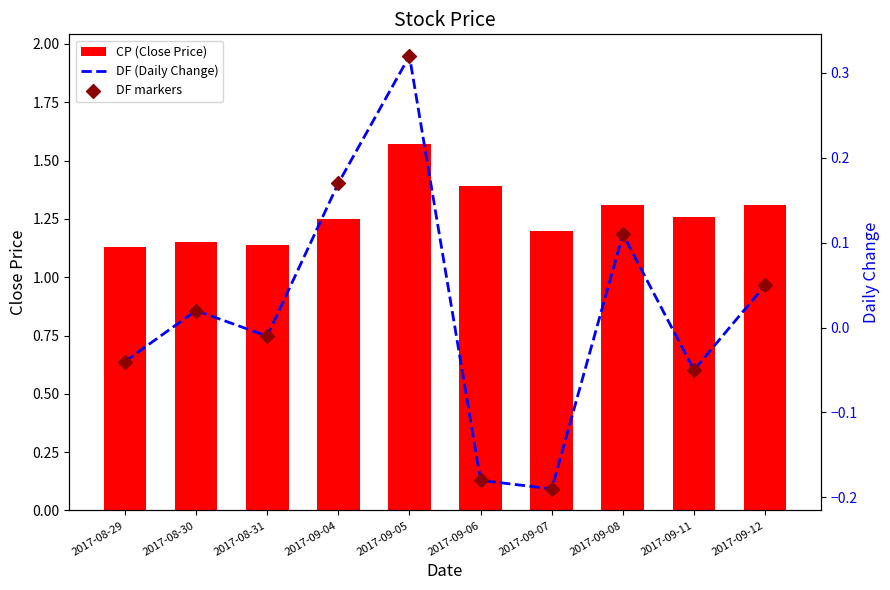

What are all the series names shown in the legend?

CP (Close Price), DF (Daily Change), DF markers